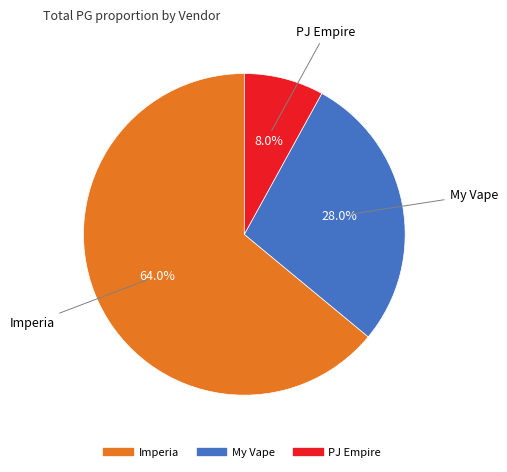

Which has a higher value, My Vape or PJ Empire?

My Vape